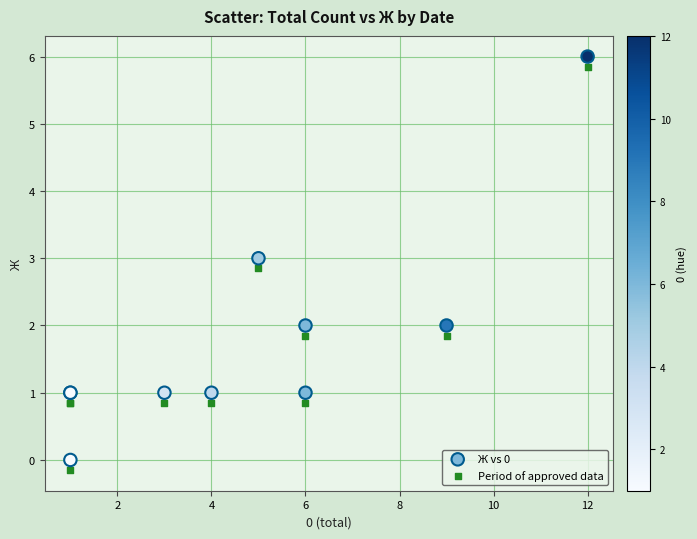

What is the X range (max minus min) for the scatter plot?

11.0